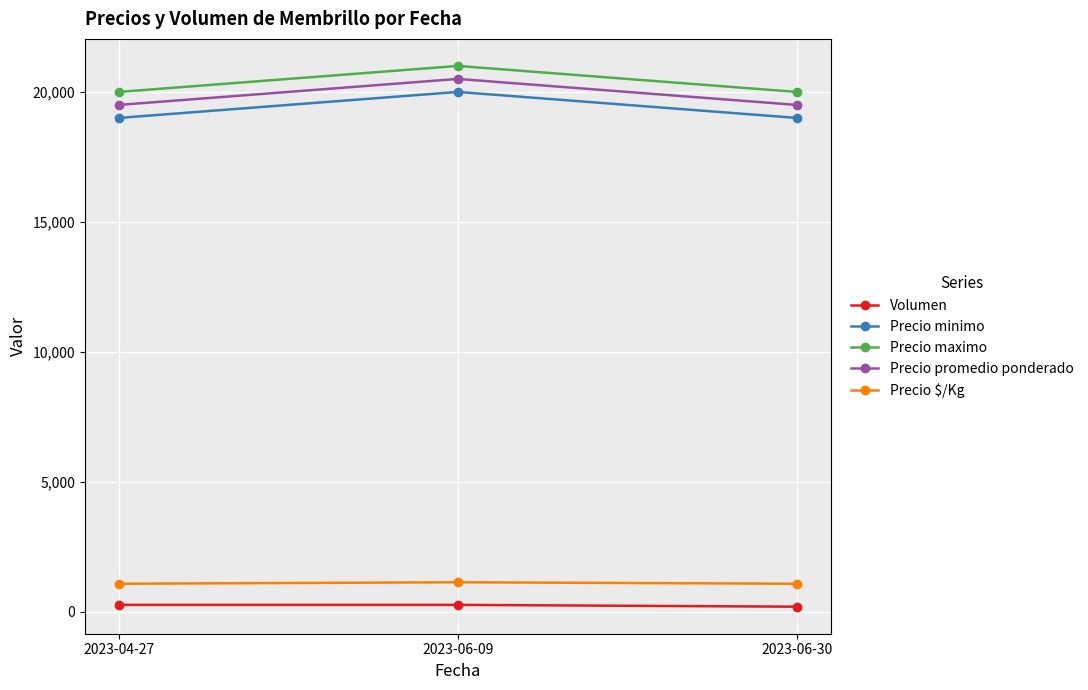

What is the lowest value of the Precio maximo series?

20000